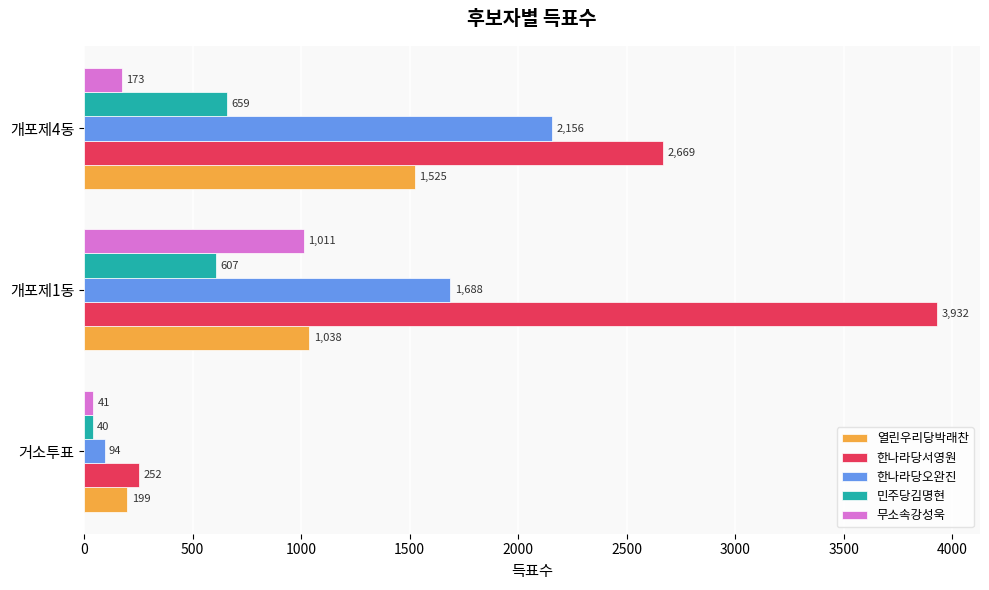

How many 무소속강성욱 values are between 41 and 1011?

3